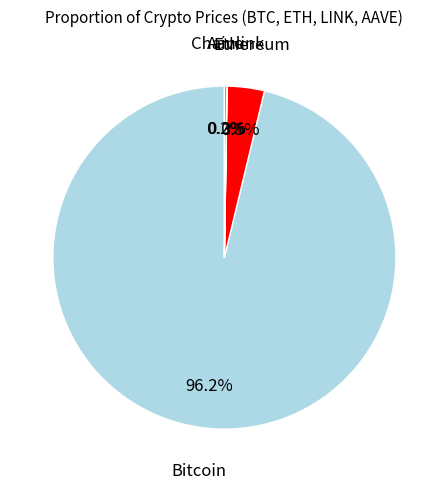

How many slices are in this pie chart?

4